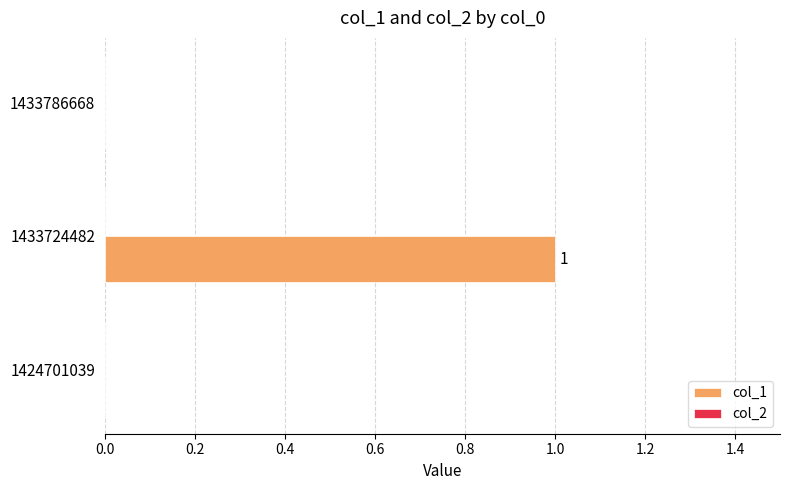

At which category does the chart reach its peak across all series?

1433724482